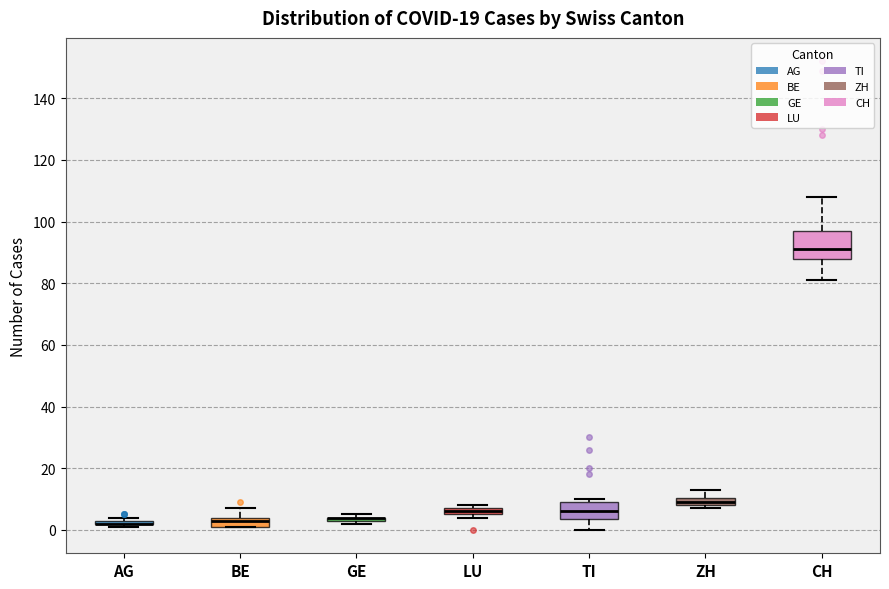

Where does the median line of the box for CH sit on the y-axis? The values are not printed on the chart, so give them approximately, as read against the axis.

92